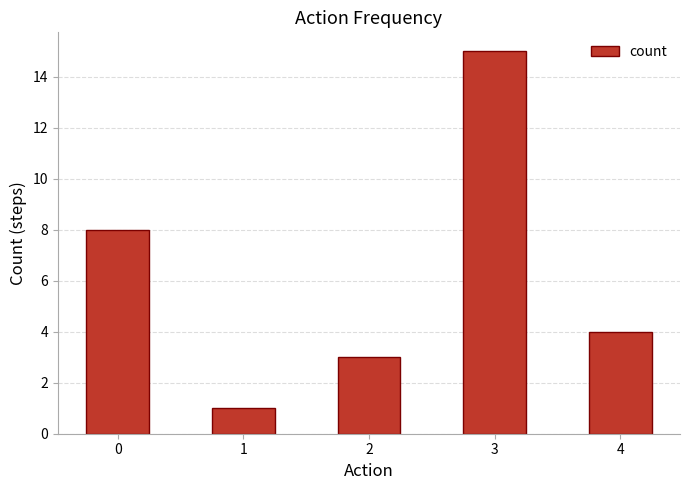

What is the difference between the second highest and minimum values?

7